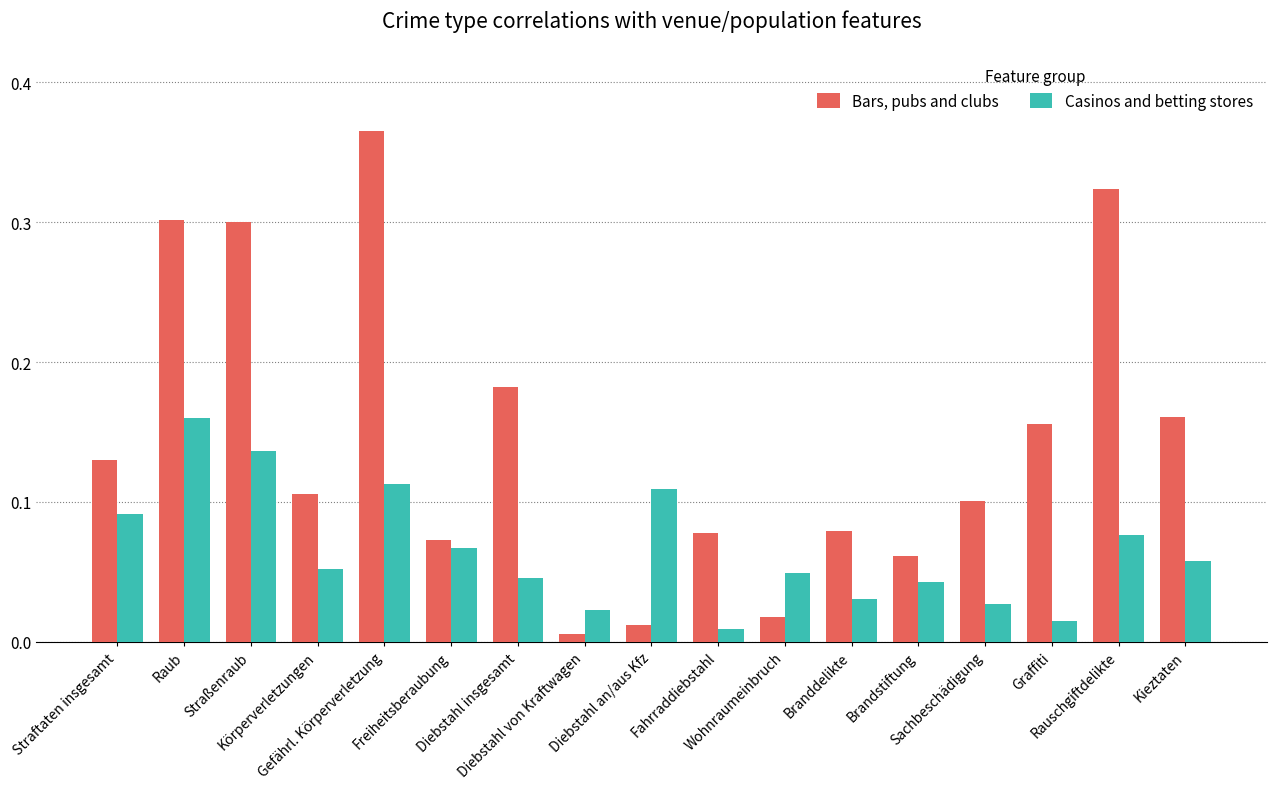

What is the sum of all Casinos and betting stores values?

1.1